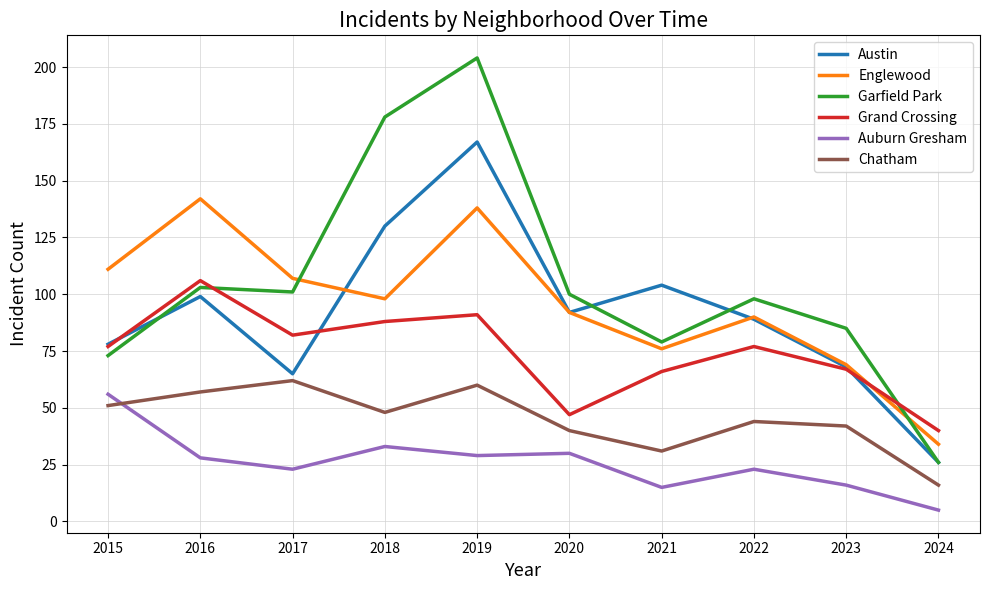

Reading left to right, what are all the values shown in this chart?

Austin: 78	99	65	130	167	92	104	89	68	26
Englewood: 111	142	107	98	138	92	76	90	69	34
Garfield Park: 73	103	101	178	204	100	79	98	85	26
Grand Crossing: 77	106	82	88	91	47	66	77	67	40
Auburn Gresham: 56	28	23	33	29	30	15	23	16	5
Chatham: 51	57	62	48	60	40	31	44	42	16